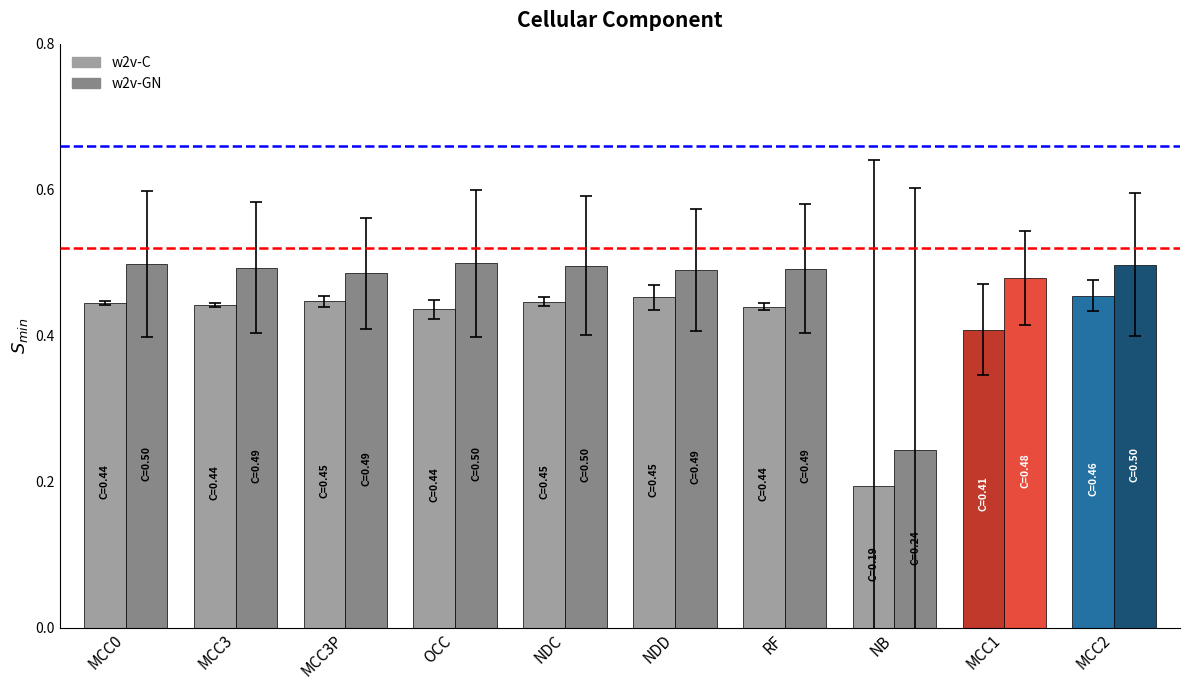

List the series in order of their overall mean, highest first.

w2v-GN, w2v-C